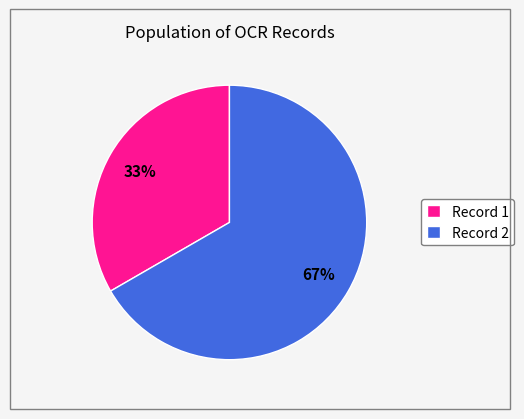

Which category has the smallest portion of the pie?

Record 1